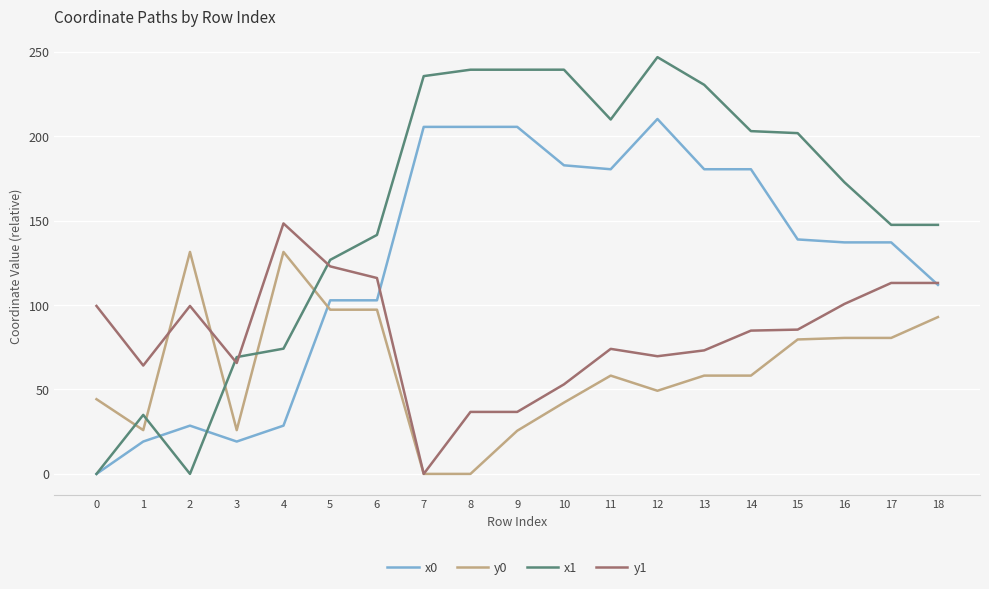

What is the difference between the maximum and minimum values in the y0 series?

131.4